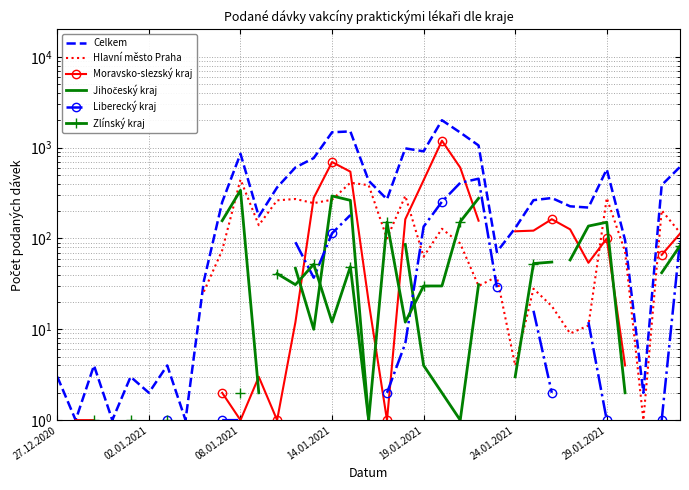

How many data points in Hlavní město Praha are above 63?

17